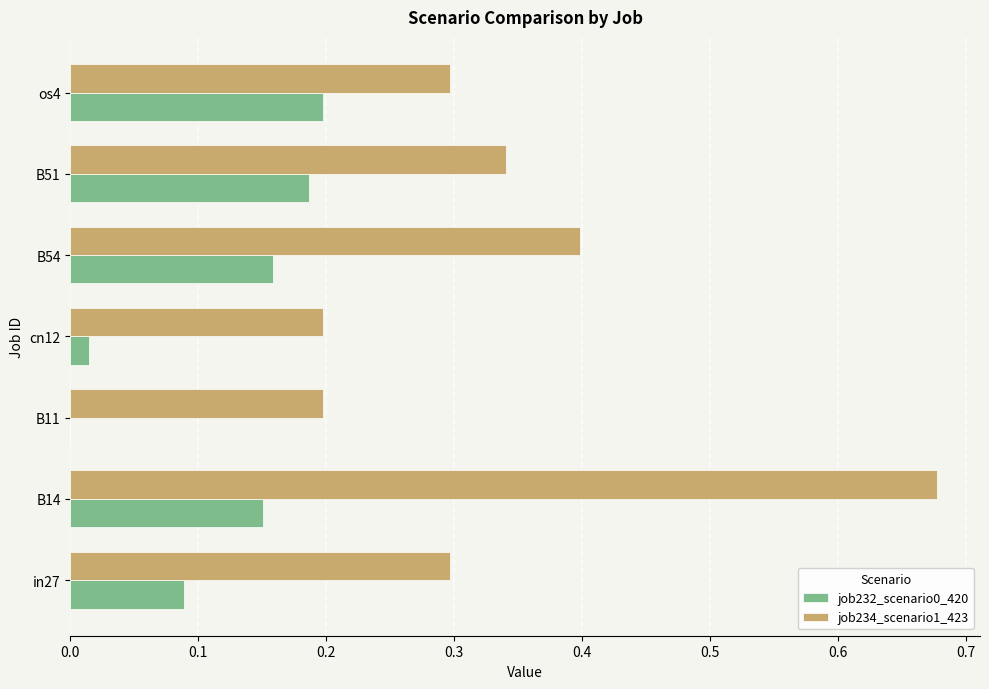

At which label does job234_scenario1_423 reach its peak?

B14